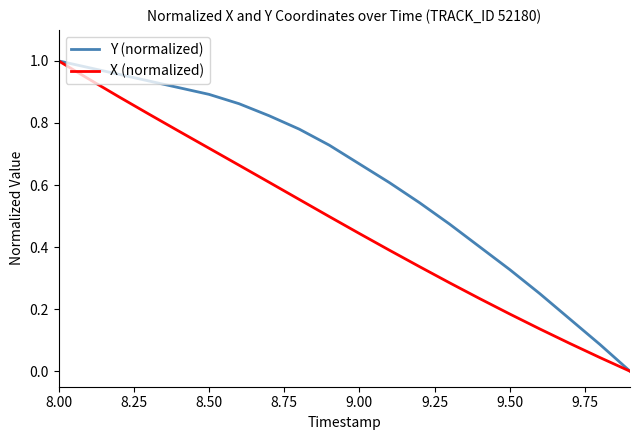

List the series in order of their overall mean, lowest first.

X (normalized), Y (normalized)